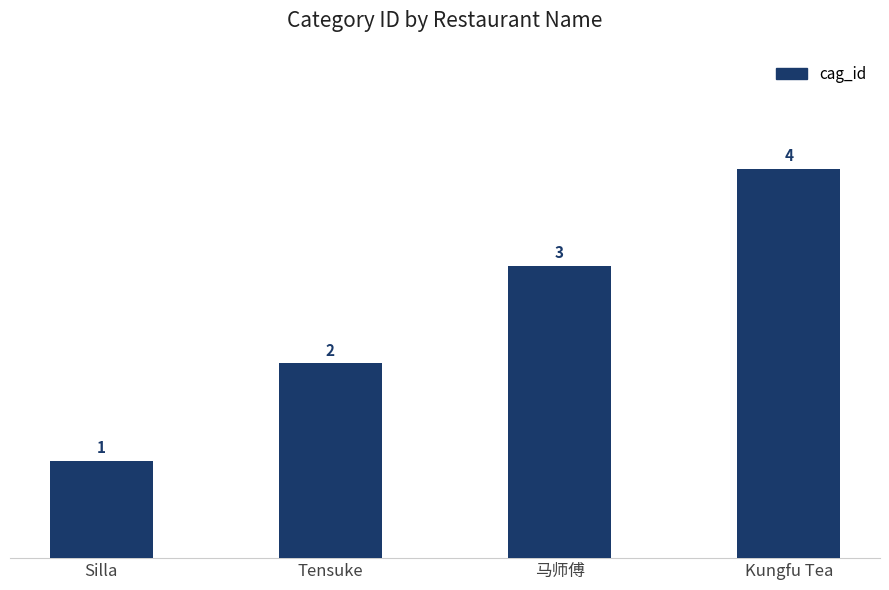

What is the difference between the values at Tensuke and Kungfu Tea?

2